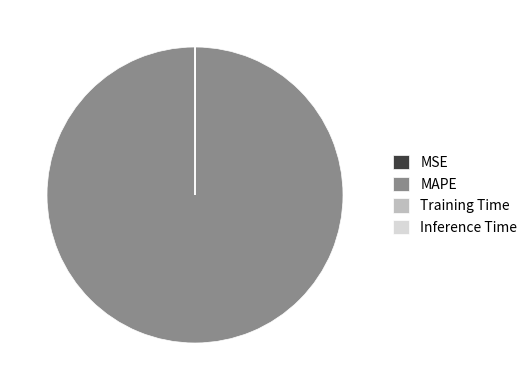

Is MAPE the majority of the pie?

Yes